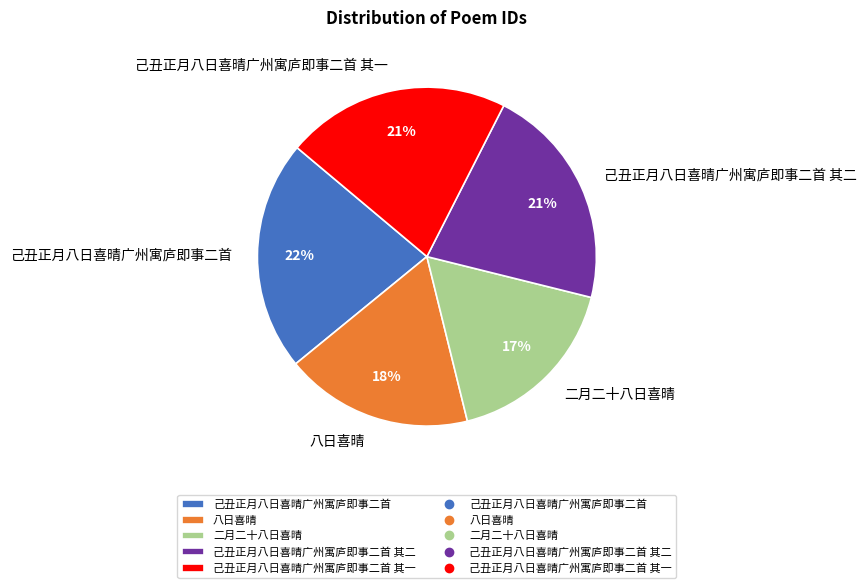

How many slices are in this pie chart?

5